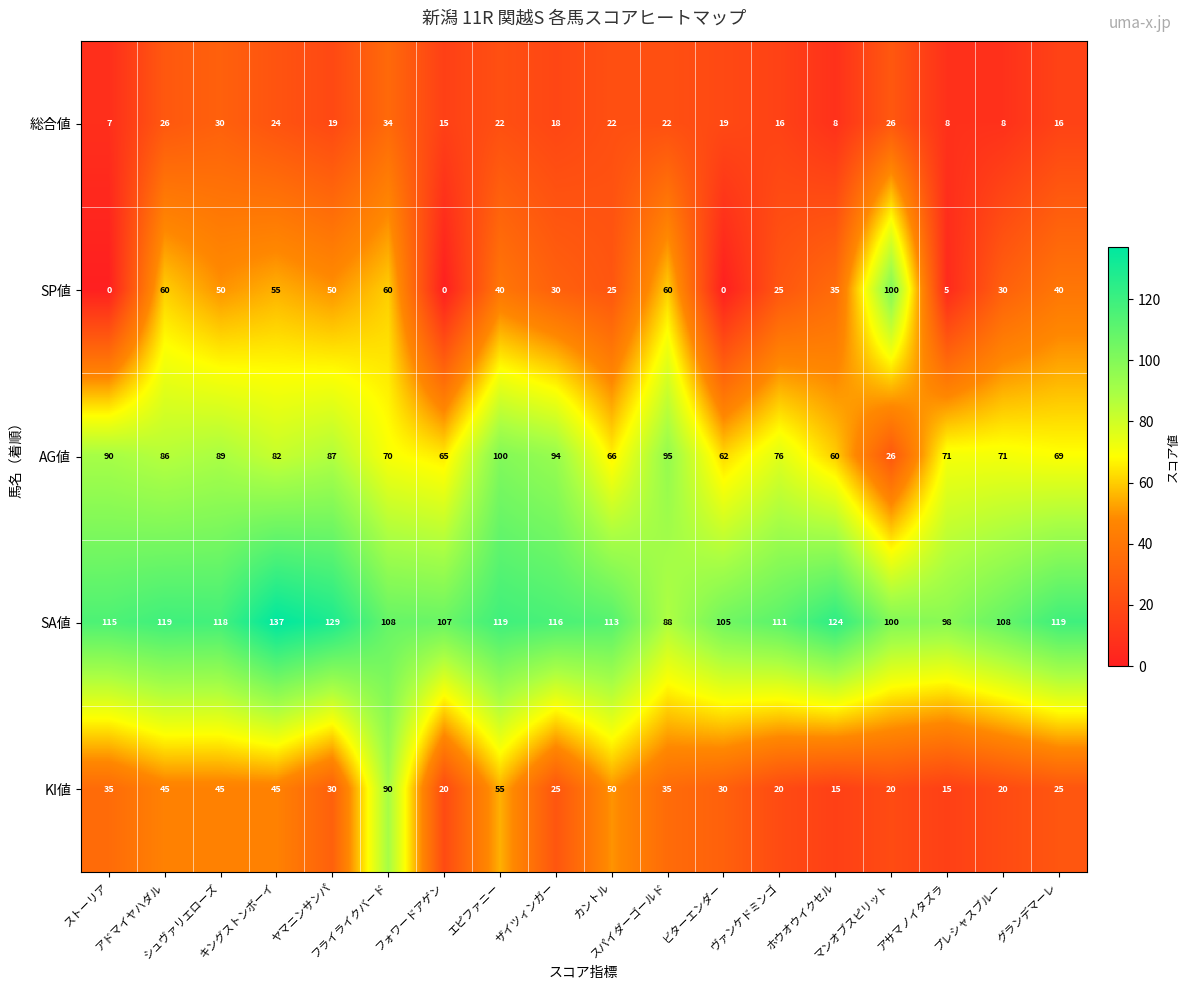

Which series has the widest spread of values?

SP値